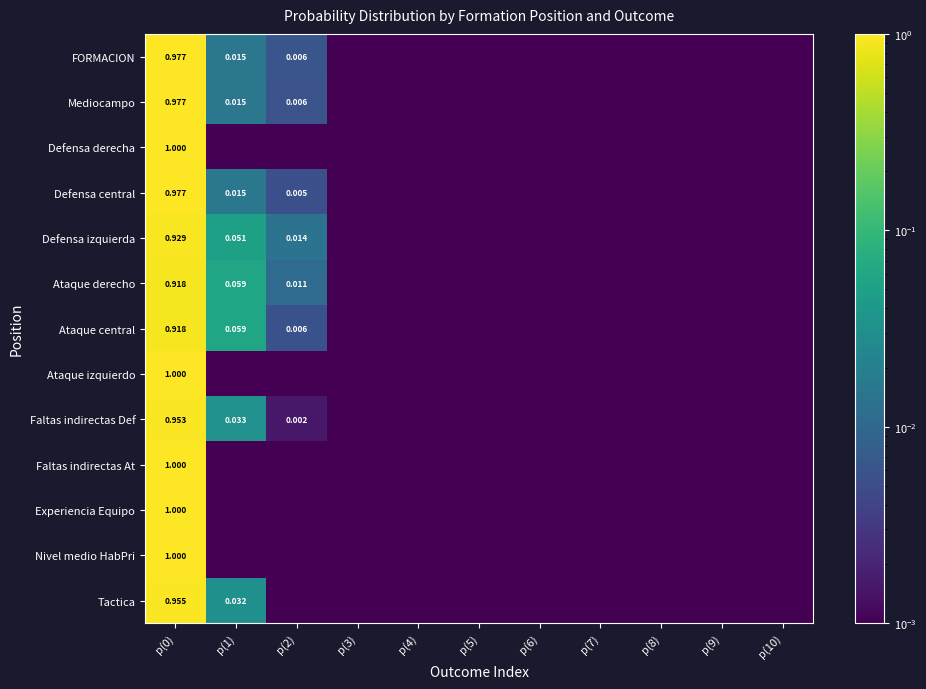

Is the value of Faltas indirectas Def at p(8) greater than the value of Ataque izquierdo at p(10)?

No